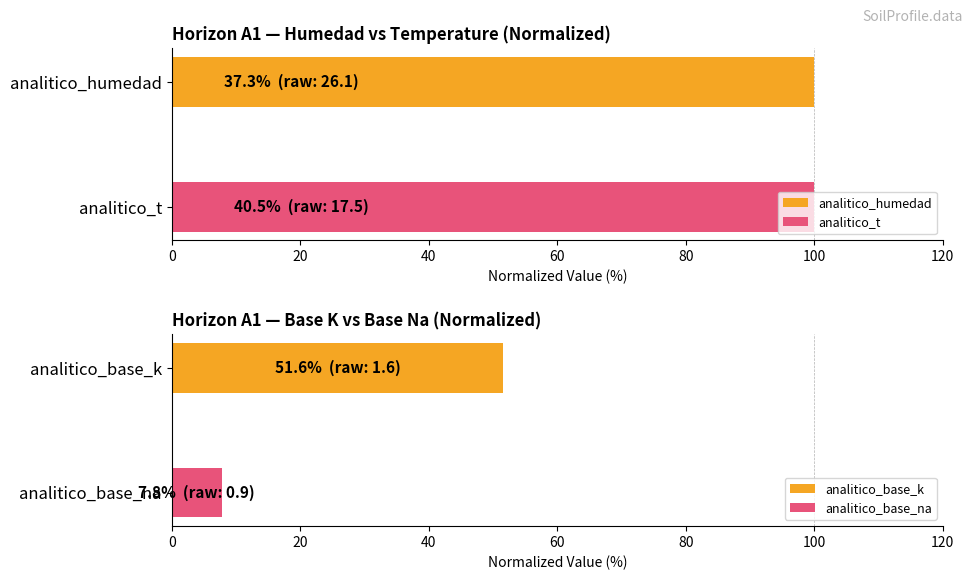

List the series in order of their peak value, highest first.

analitico_humedad, analitico_t